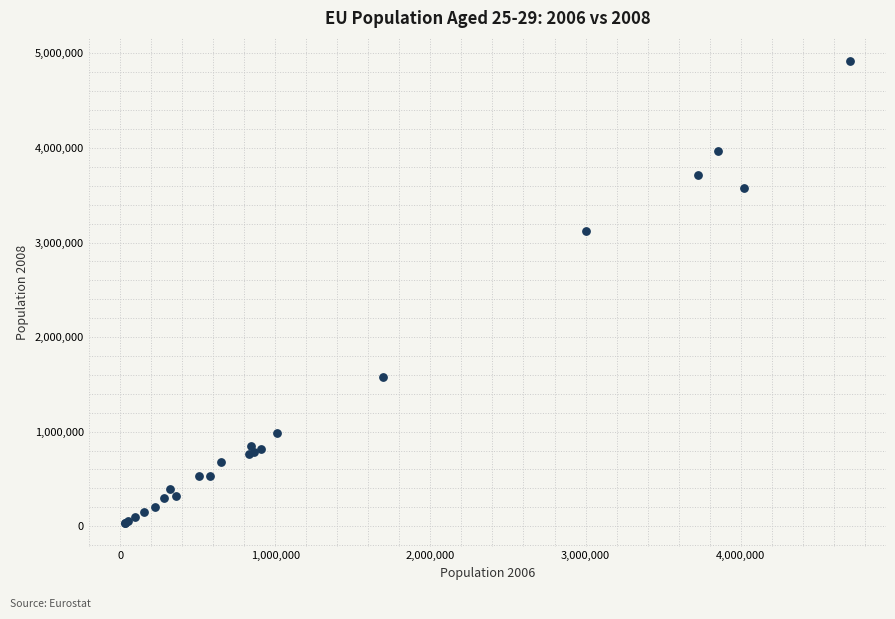

What Y value in the scatter plot is closest to 2474352?

3118350